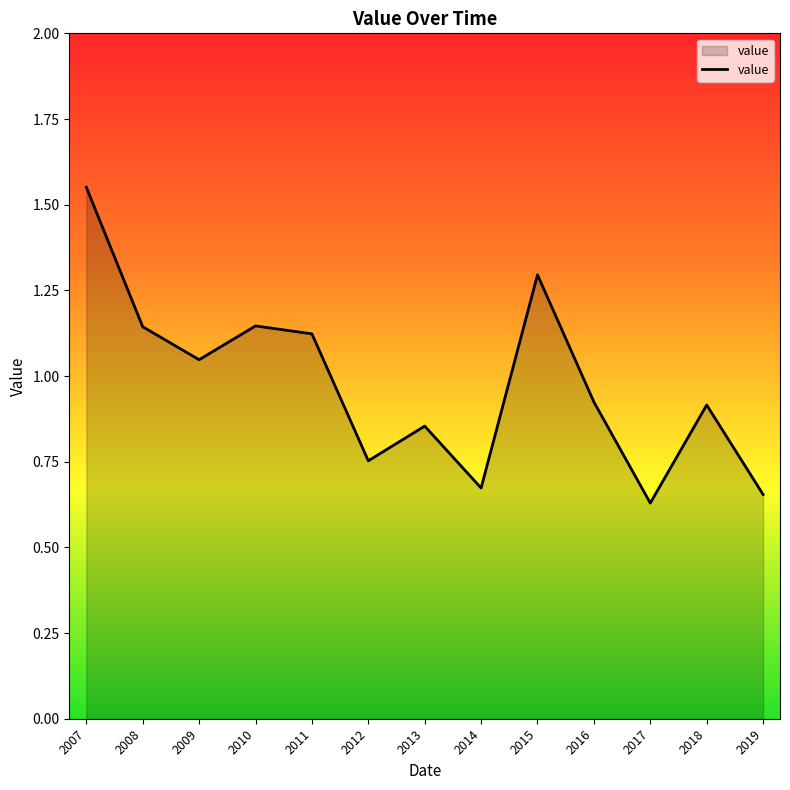

True or false: the data shows 0.9 at 2016.

True